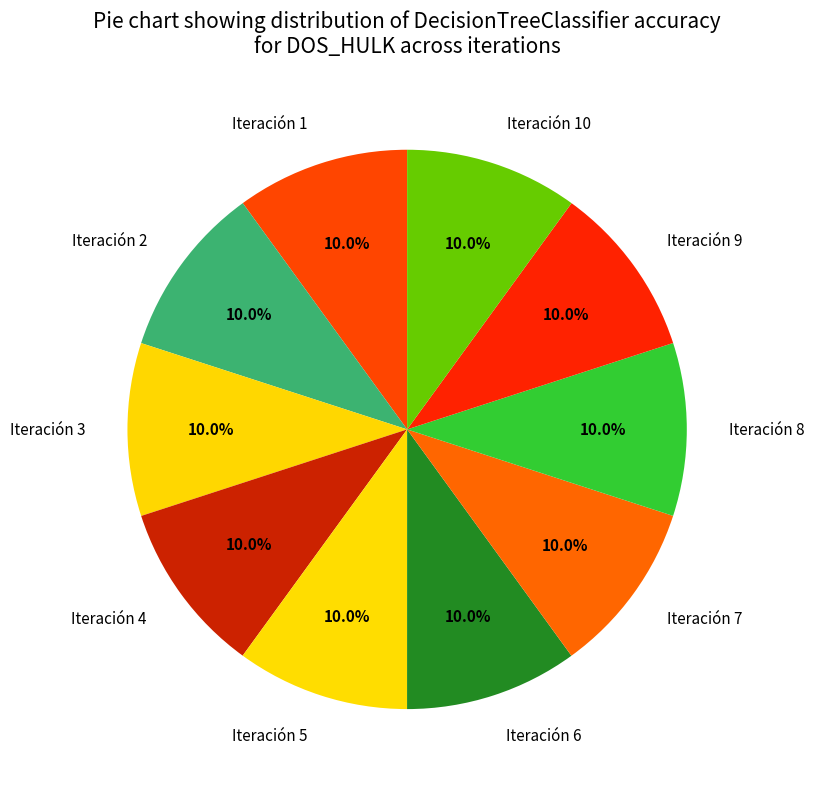

Combined, what portion of the pie is Iteración 8 and Iteración 6?

20.0%